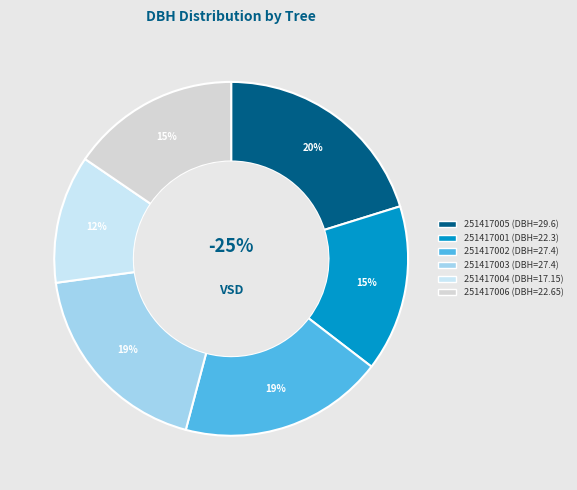

Which slice is the largest?

251417005